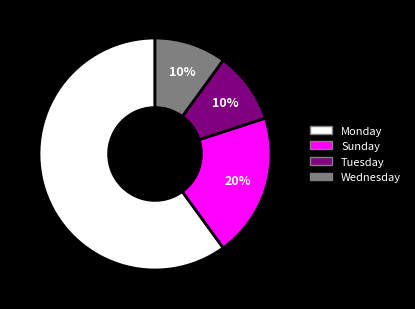

Which slice is the largest?

Monday